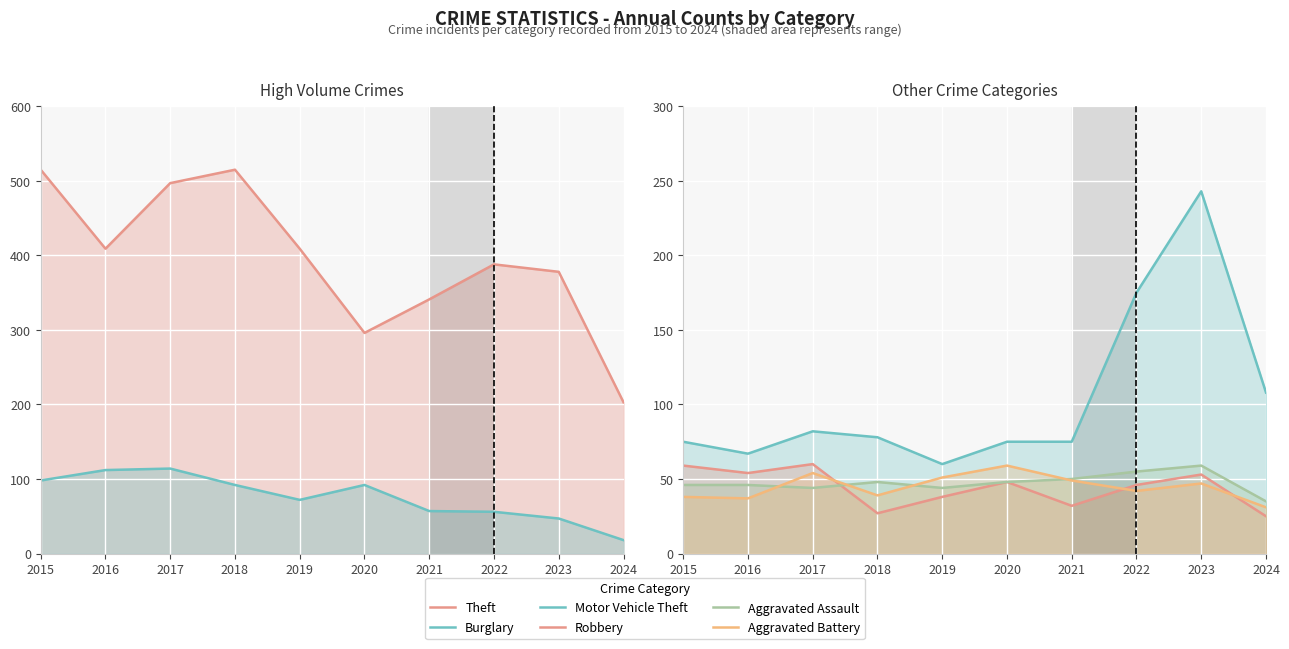

What is the maximum value for Burglary?

114